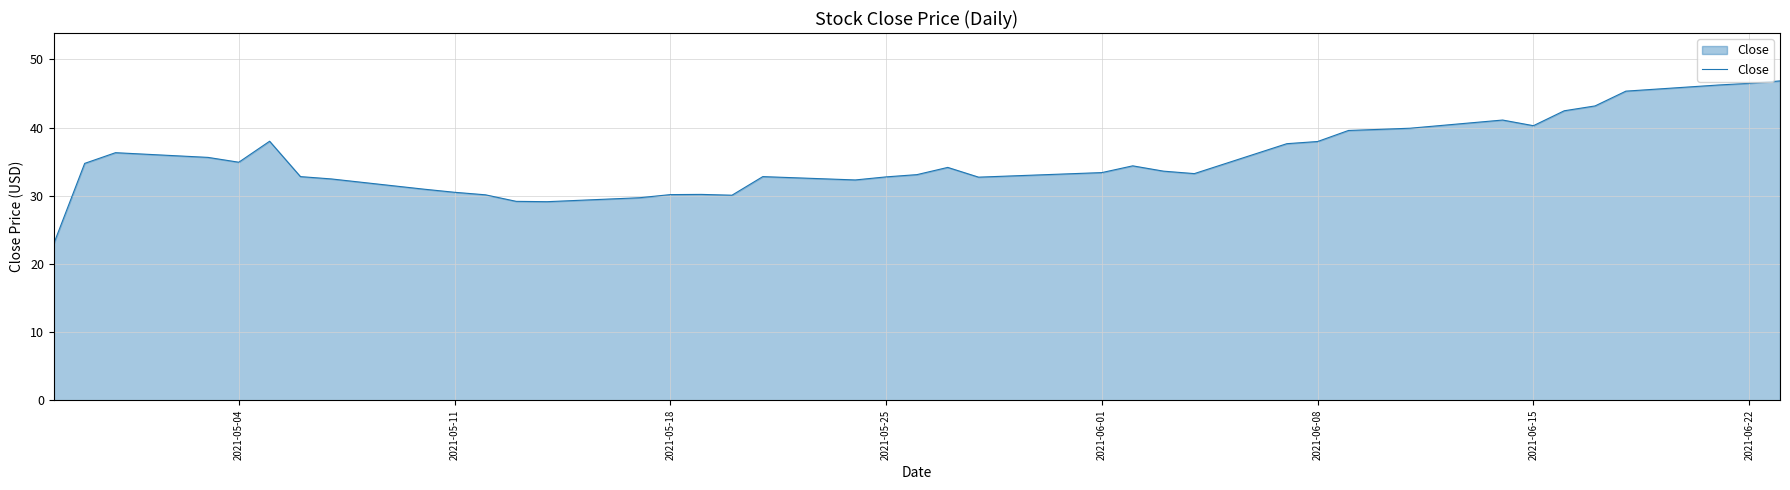

True or false: there are more than 1 points higher than both neighbors.

True